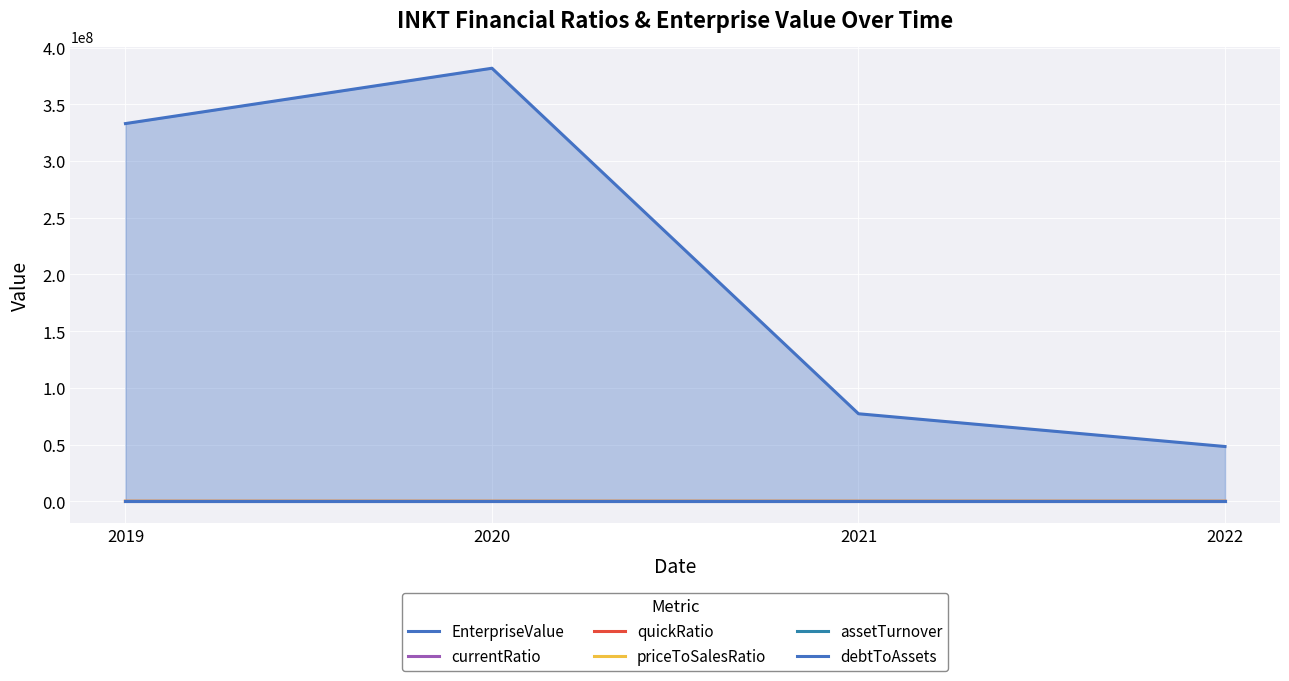

Which category has the lowest value across all series?

2020